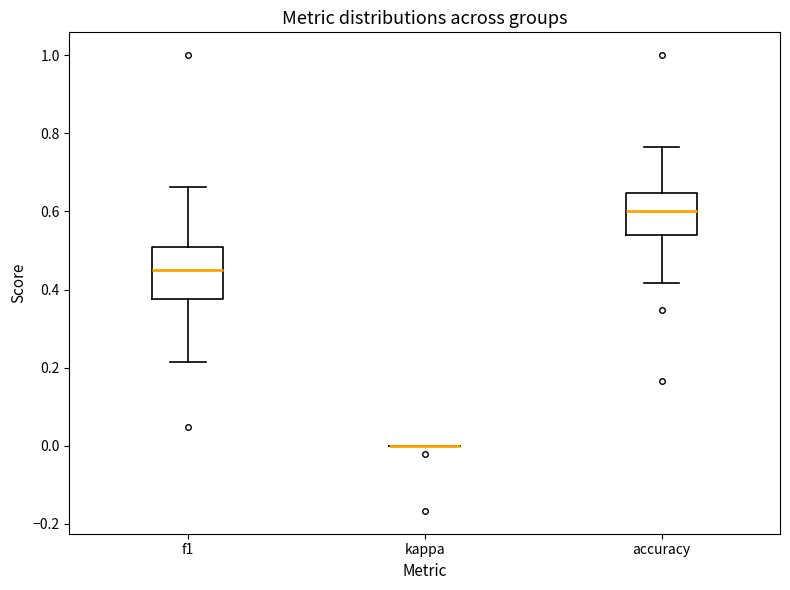

Reading left to right, transcribe this box plot: for each box, give where its median line is, the range the box spans, and where its two whiskers end, as read against the y-axis. The values are not printed on the chart, so give them approximately, as read against the axis.

f1: median 0.46, box 0.38 to 0.50, whiskers 0.22 to 0.66
kappa: box collapsed to a line at 0.00, whiskers 0.00 to 0.00
accuracy: median 0.60, box 0.54 to 0.64, whiskers 0.42 to 0.76